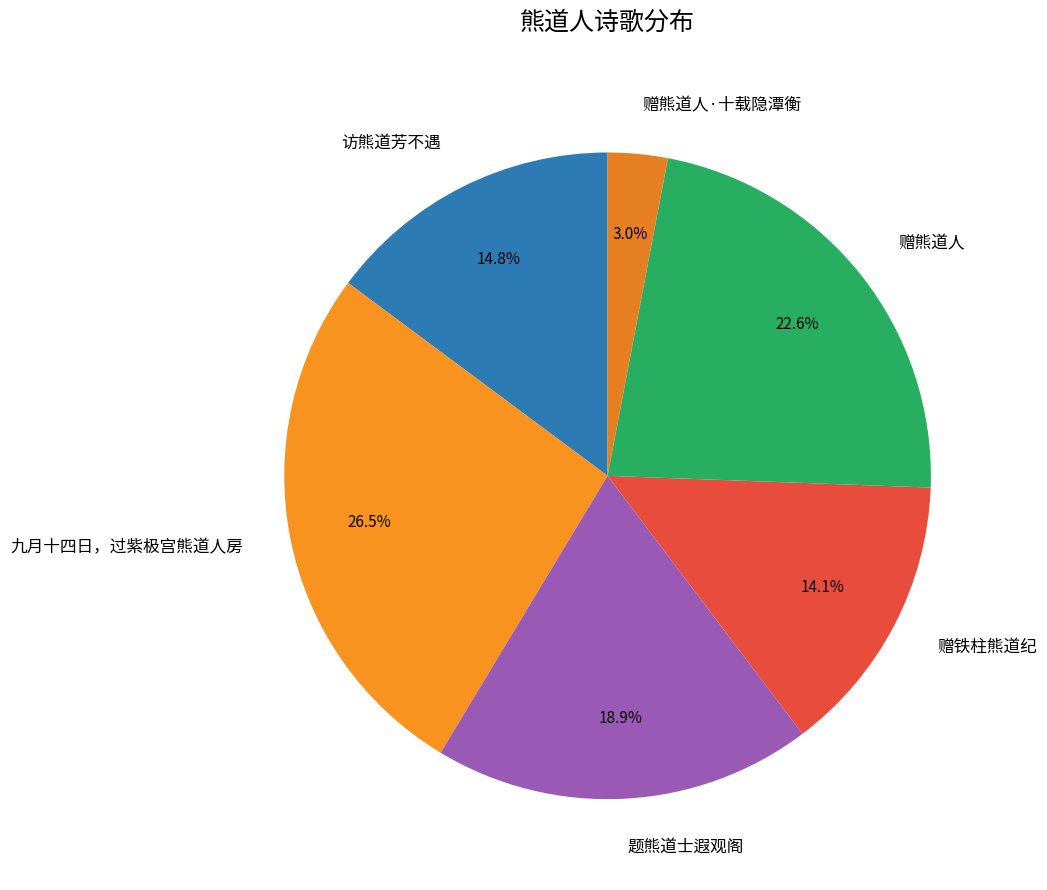

Count the number of slices in the pie.

6